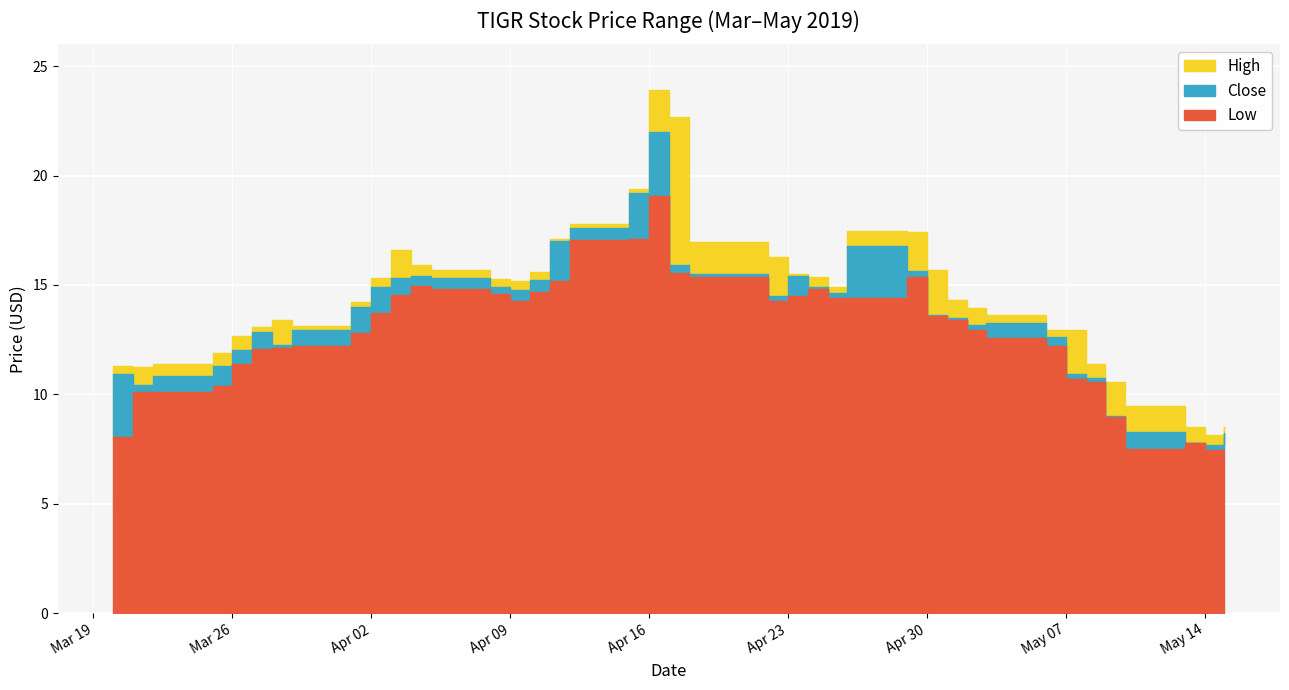

True or false: High and Low cross at least once.

False